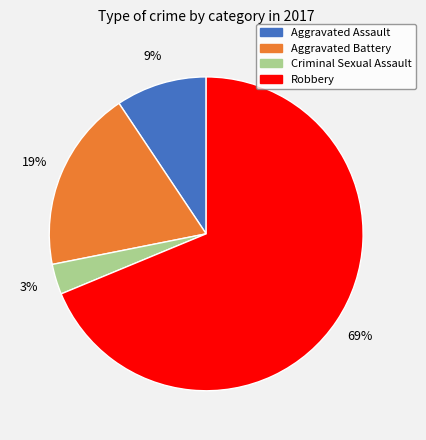

What is the majority slice?

Robbery